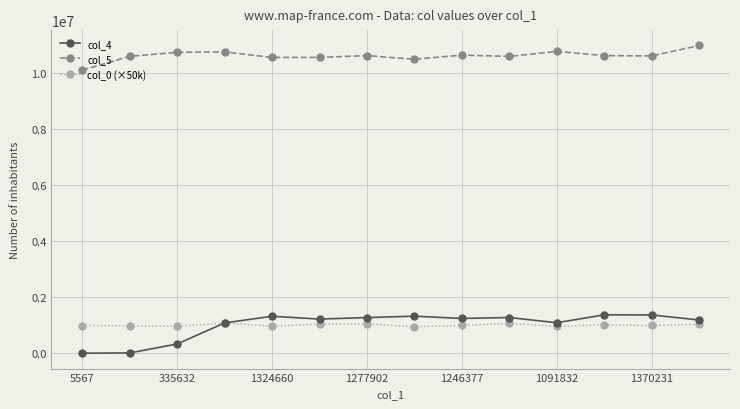

True or false: col_4 has more than 0 points higher than both neighbors.

True